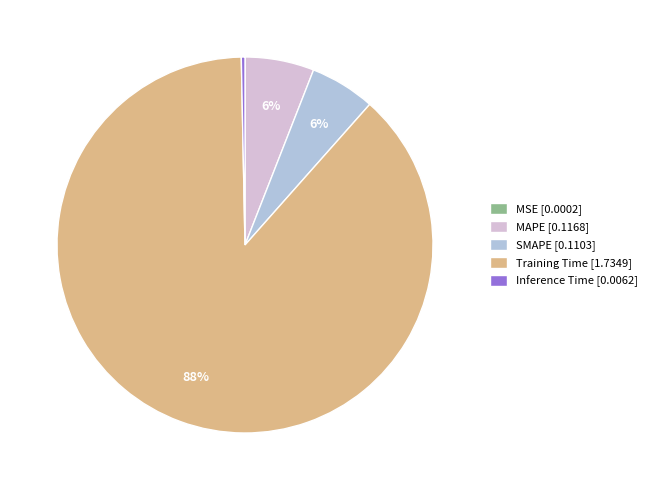

Is the sum of Training Time [1.7349] and SMAPE [0.1103] greater than half?

Yes